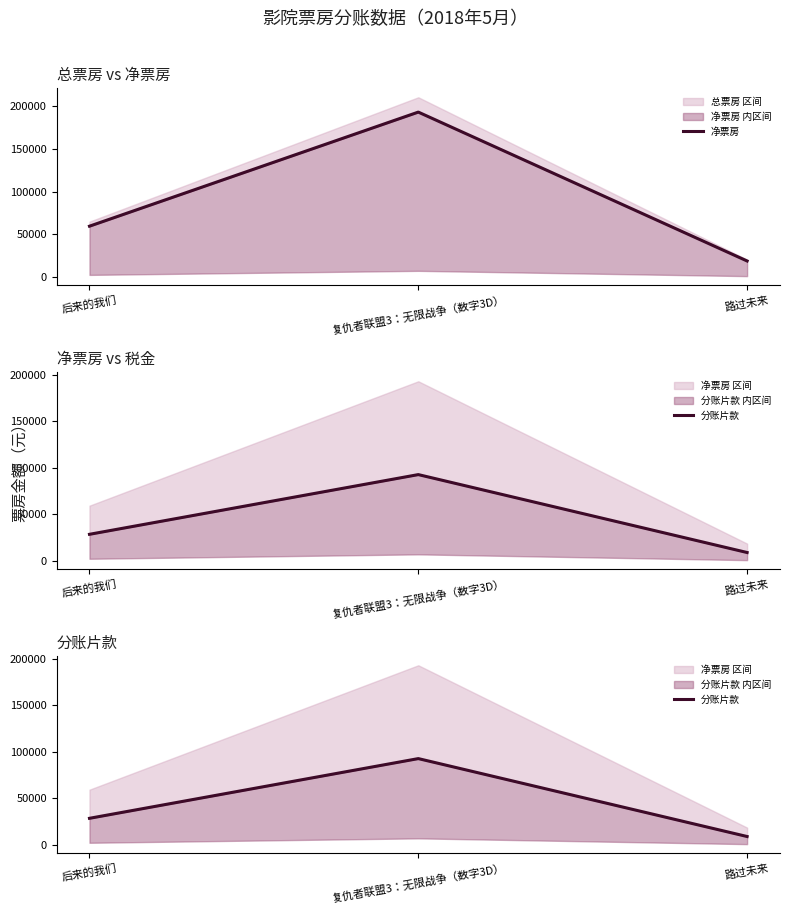

Where is 净票房 nearest to the value 105832?

后来的我们